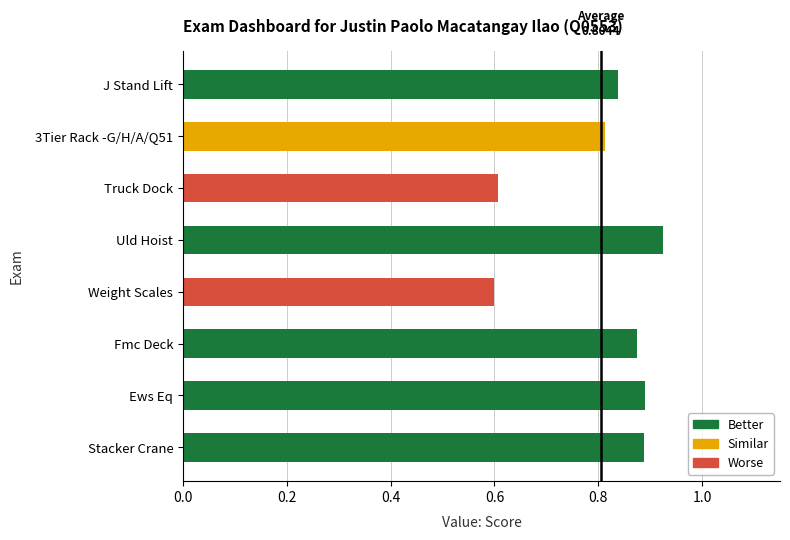

What is the difference between the maximum and minimum values?

0.3